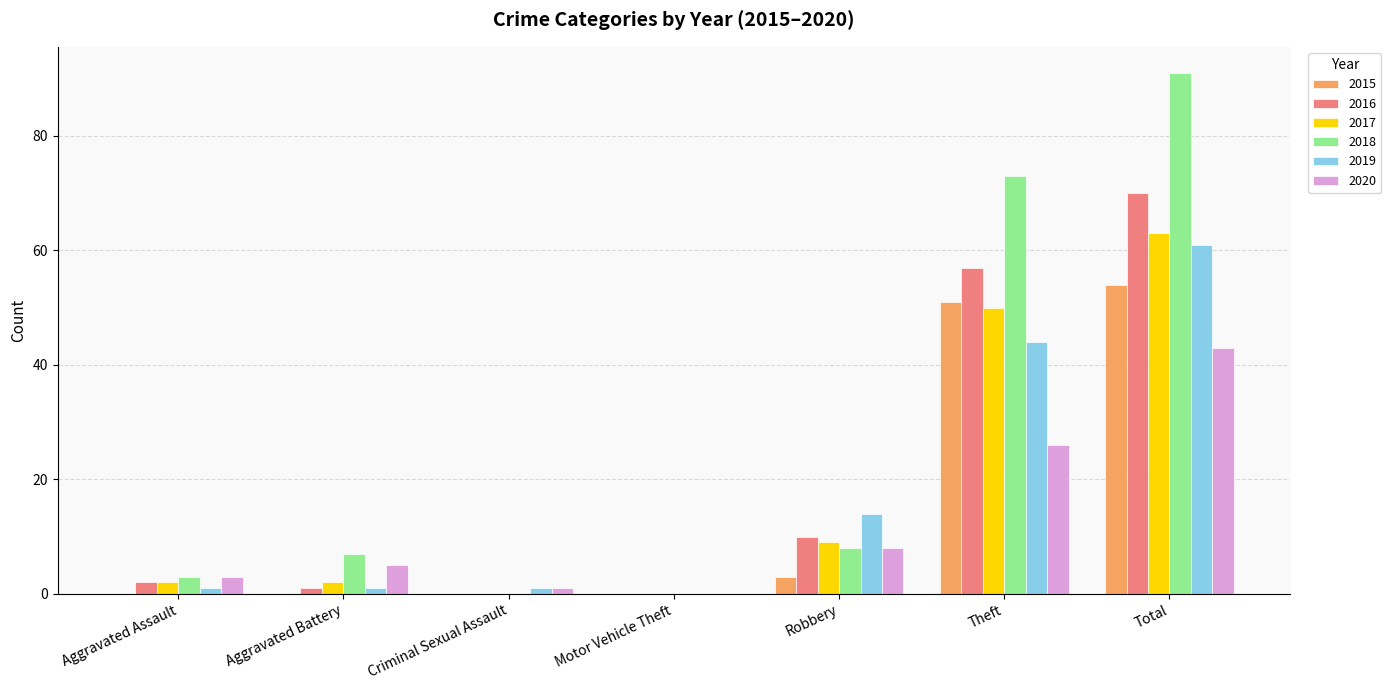

The value of 2018 at Aggravated Assault is 3. True or false?

True